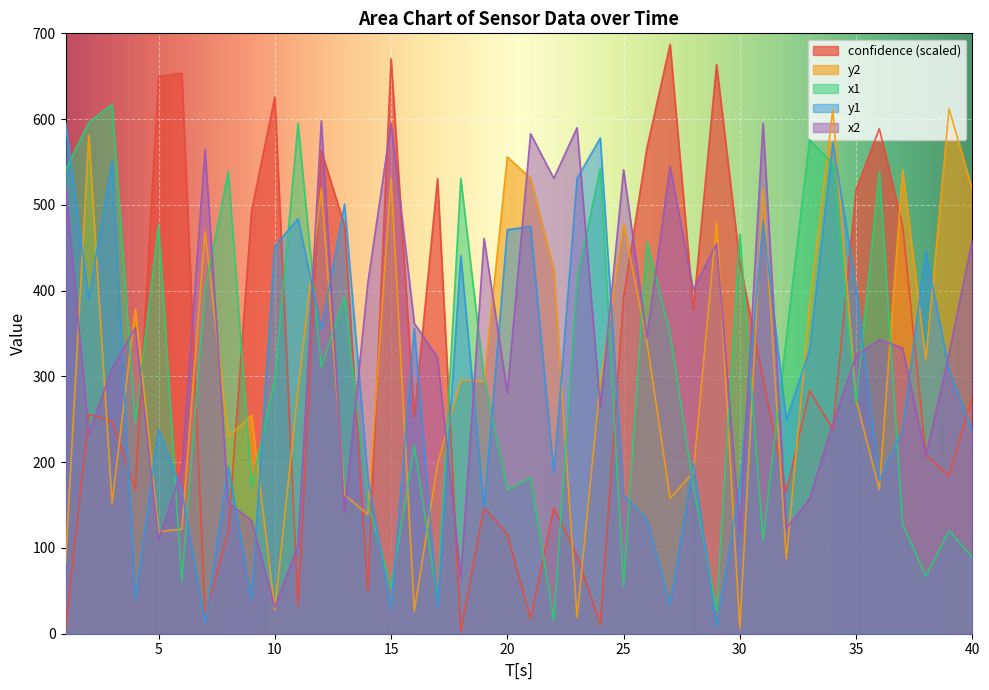

Reading left to right, what are all the values shown in this chart?

confidence: 4.9	255.6	247.6	168.2	649.6	653.5	22.9	118.1	493.3	626.0	32.3	563.0	476.3	48.7	670.2	252.9	530.6	2.5	147.7	115.9	17.6	146.4	91.2	10.3	392.3	565.7	687.2	378.2	663.4	432.7	296.3	165.3	283.5	238.2	517.8	588.9	475.7	208.4	184.2	277.1
y2: 83.0	581.0	152.0	379.0	119.0	122.0	469.0	229.0	255.0	28.0	285.0	519.0	162.0	139.0	532.0	26.0	198.0	296.0	294.0	556.0	531.0	424.0	19.0	293.0	478.0	341.0	158.0	188.0	480.0	6.0	518.0	87.0	381.0	611.0	273.0	168.0	541.0	319.0	612.0	518.0
x1: 541.0	596.0	617.0	246.0	477.0	61.0	401.0	539.0	172.0	296.0	595.0	311.0	392.0	154.0	54.0	220.0	39.0	531.0	297.0	168.0	182.0	15.0	413.0	543.0	55.0	457.0	350.0	173.0	27.0	466.0	109.0	345.0	576.0	548.0	269.0	539.0	128.0	67.0	120.0	89.0
y1: 596.0	390.0	552.0	40.0	238.0	166.0	13.0	195.0	40.0	452.0	484.0	355.0	501.0	182.0	28.0	356.0	30.0	441.0	146.0	471.0	475.0	187.0	531.0	578.0	161.0	133.0	34.0	199.0	8.0	172.0	480.0	249.0	331.0	573.0	404.0	179.0	238.0	446.0	307.0	236.0
x2: 522.0	233.0	309.0	357.0	109.0	191.0	565.0	153.0	132.0	31.0	103.0	598.0	141.0	409.0	595.0	362.0	322.0	66.0	461.0	281.0	583.0	531.0	590.0	264.0	541.0	345.0	545.0	401.0	455.0	120.0	595.0	123.0	157.0	245.0	324.0	343.0	333.0	207.0	327.0	459.0